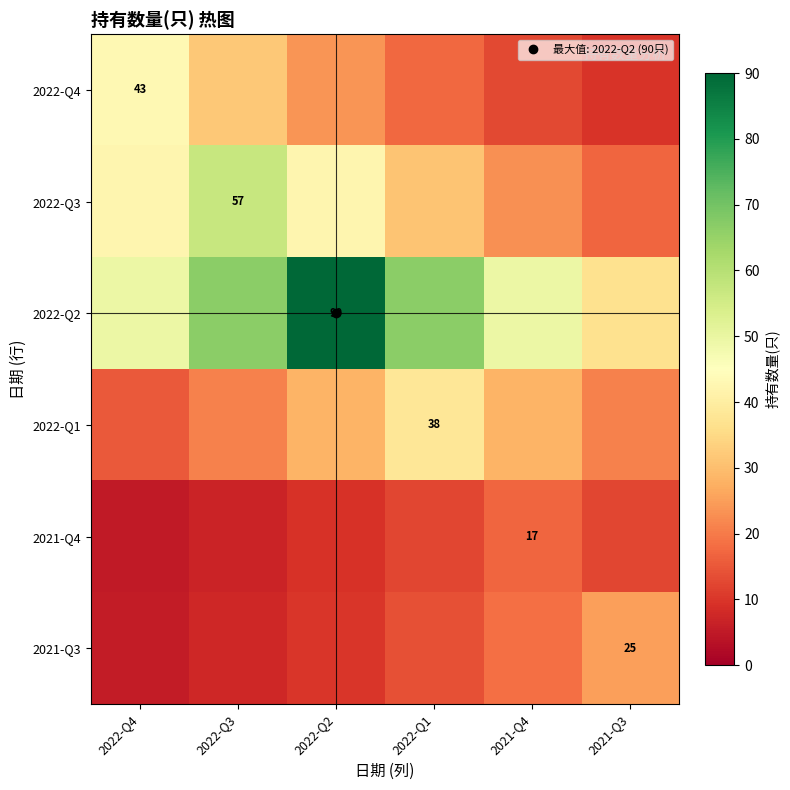

List the labels in order of 2022-Q4 value, largest first.

2022-Q4, 2022-Q3, 2022-Q2, 2022-Q1, 2021-Q4, 2021-Q3